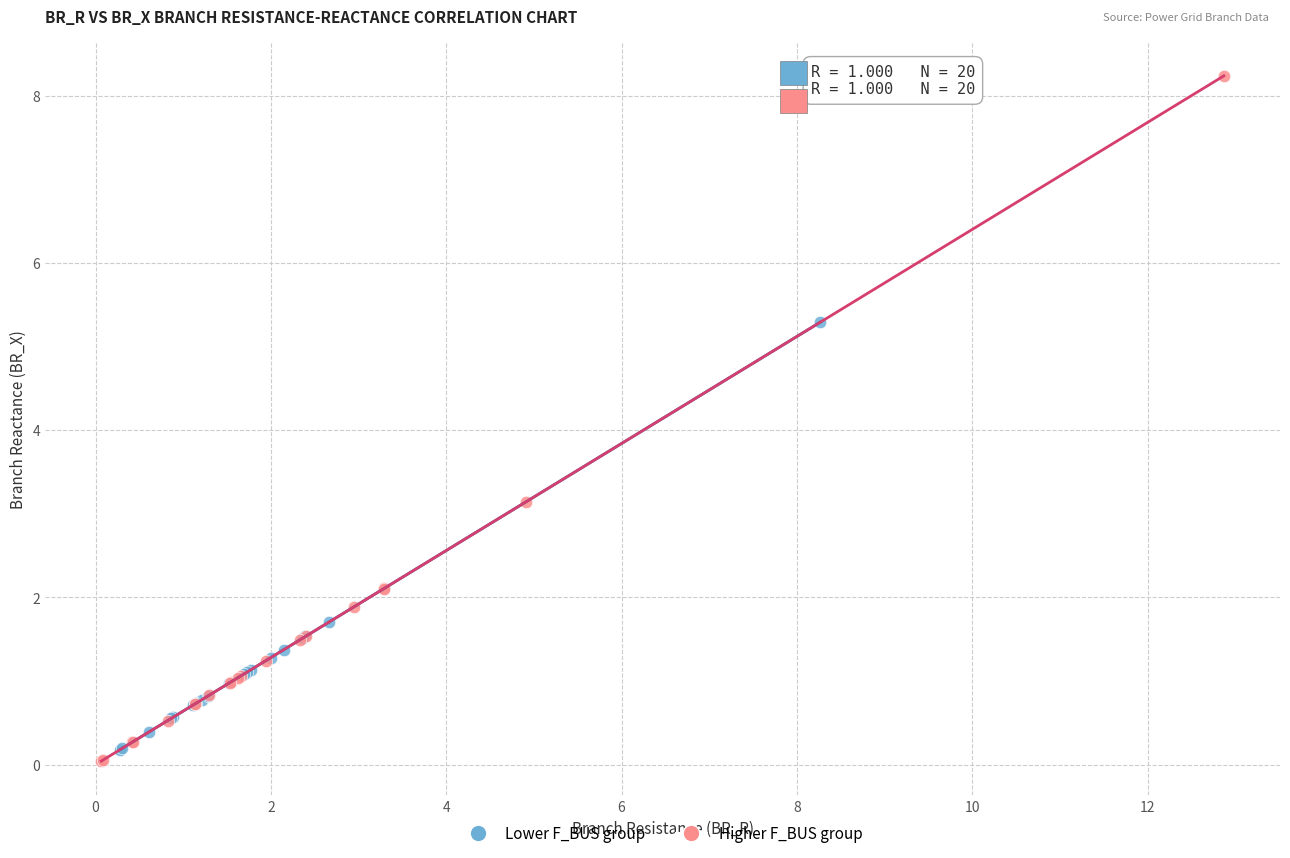

Which series contains the lowest Y value?

Higher F_BUS group